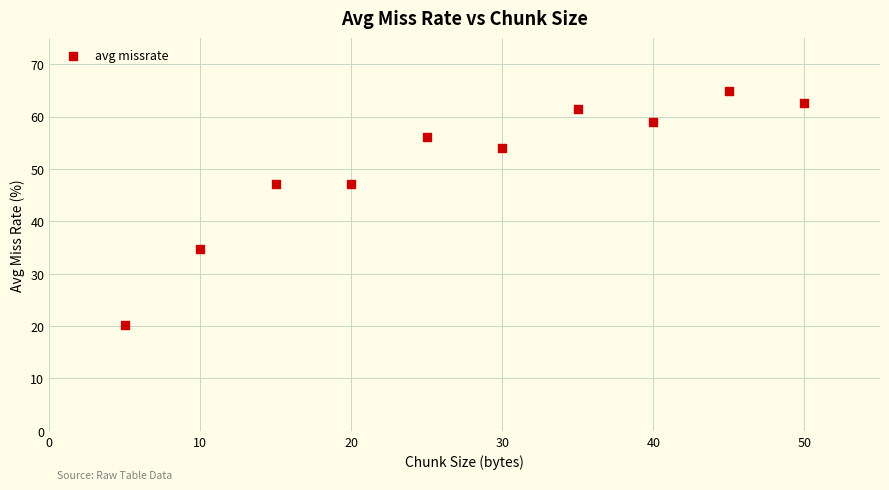

What is the average Y value?

50.7